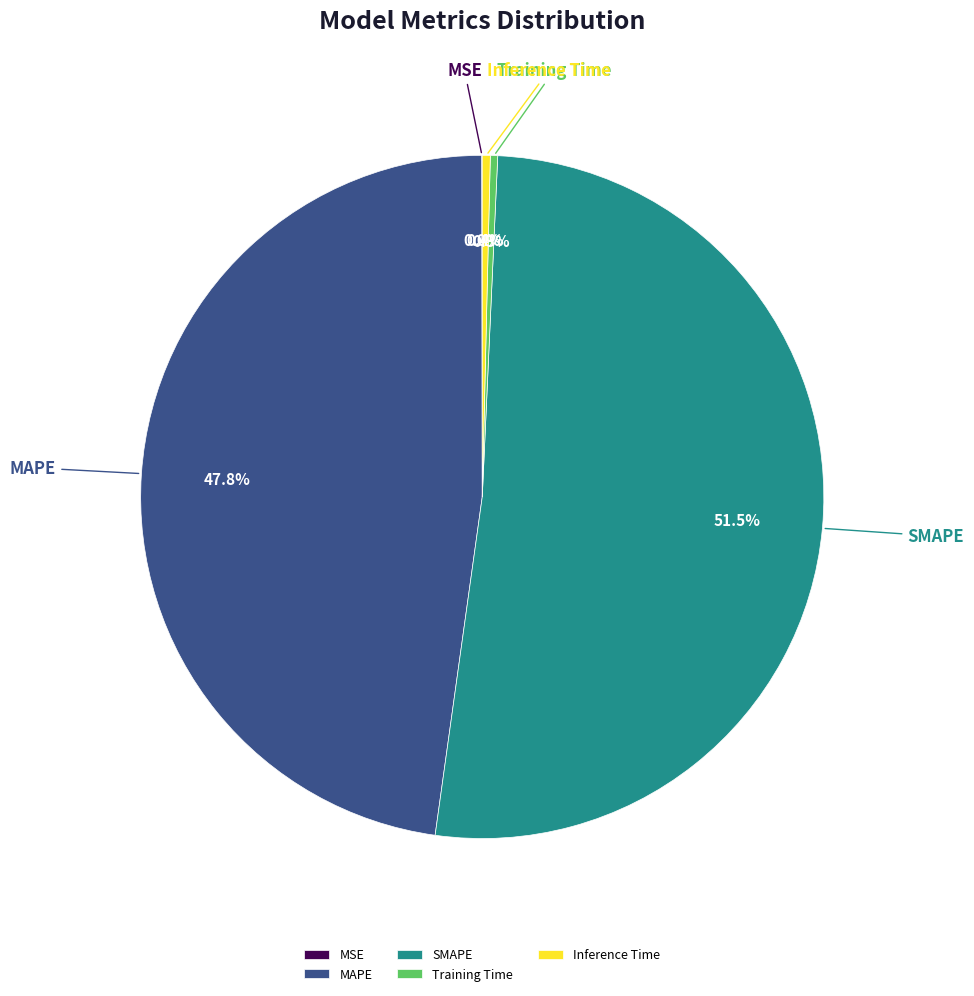

Does any single category account for the majority?

Yes